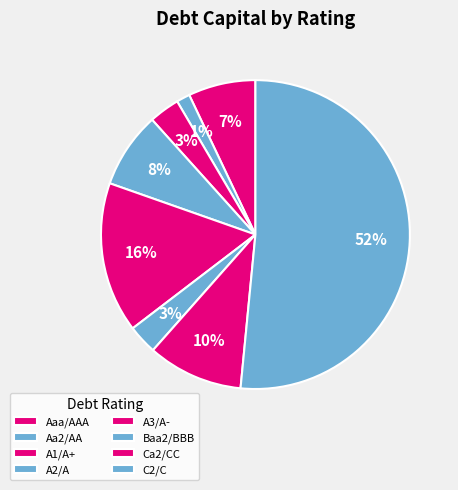

How many segments does this pie chart have?

8